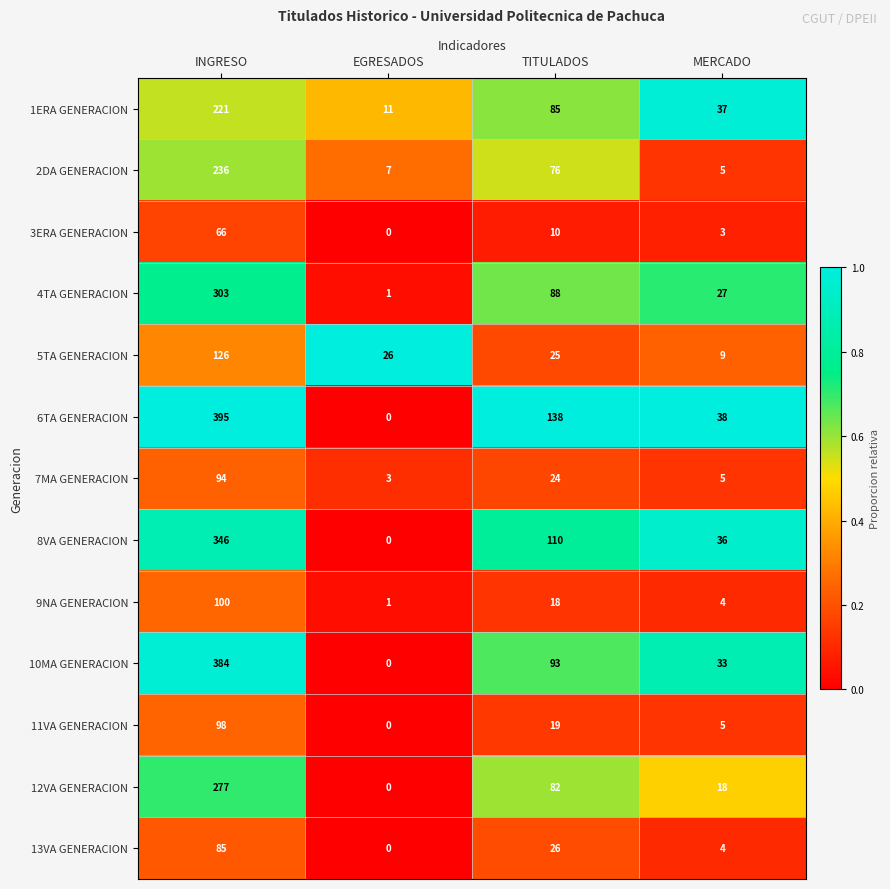

What is the sum of the 9NA GENERACION values at TITULADOS and MERCADO?

22